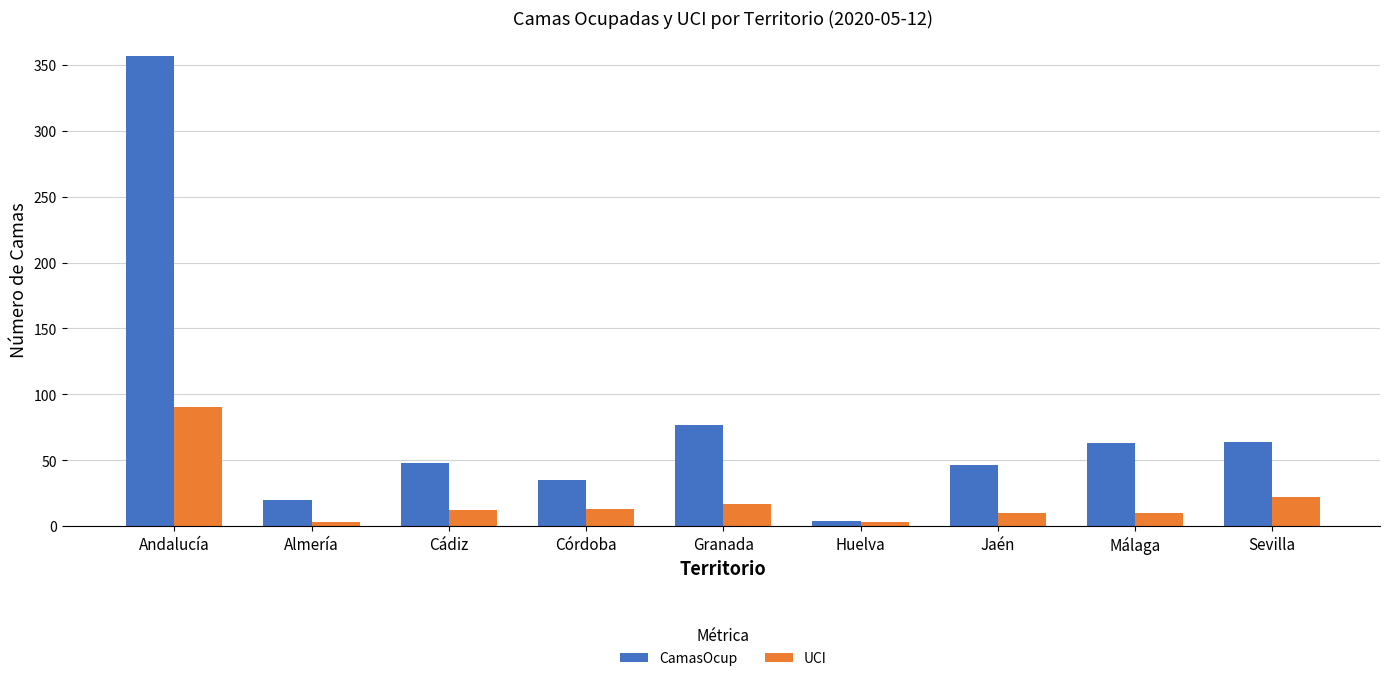

What is the highest value of the CamasOcup series?

357